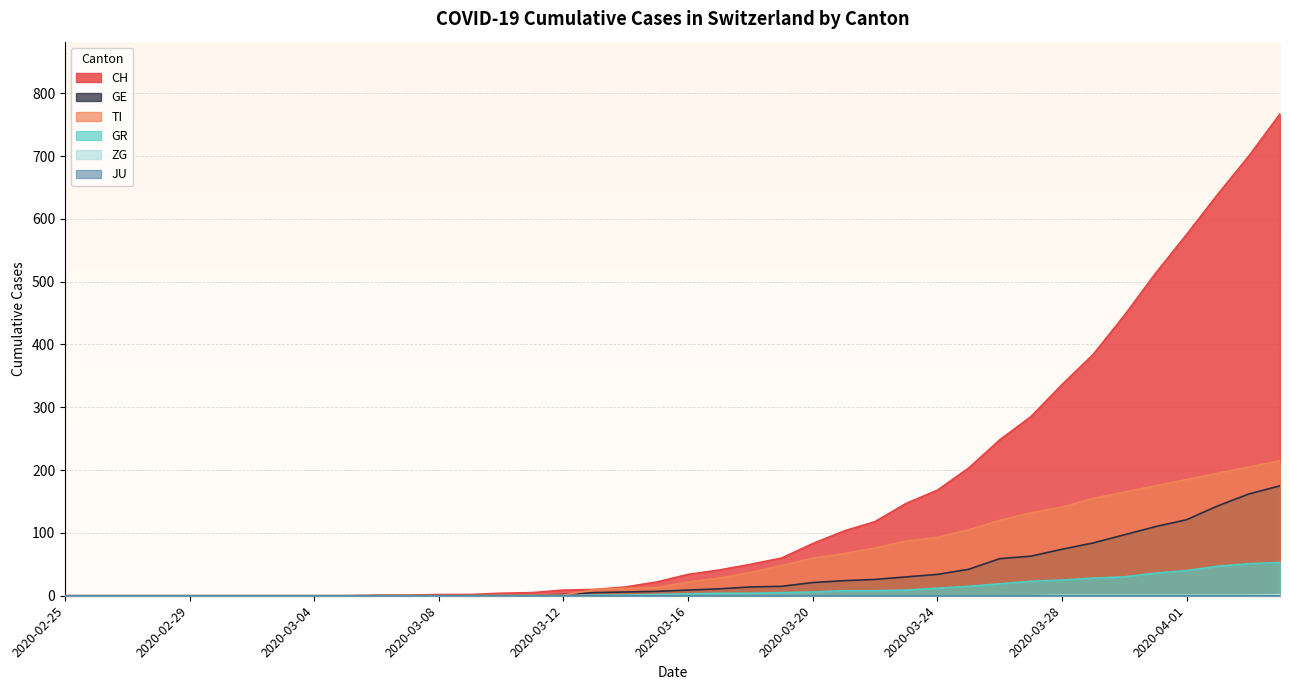

Which series has the largest total across all categories?

CH